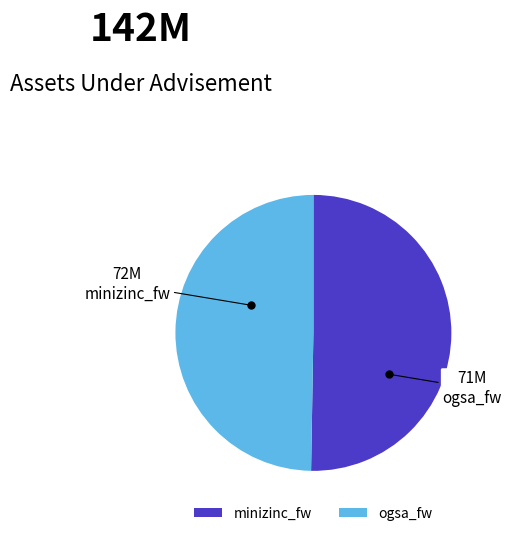

Rank the categories by value from highest to lowest.

minizinc_fw, ogsa_fw